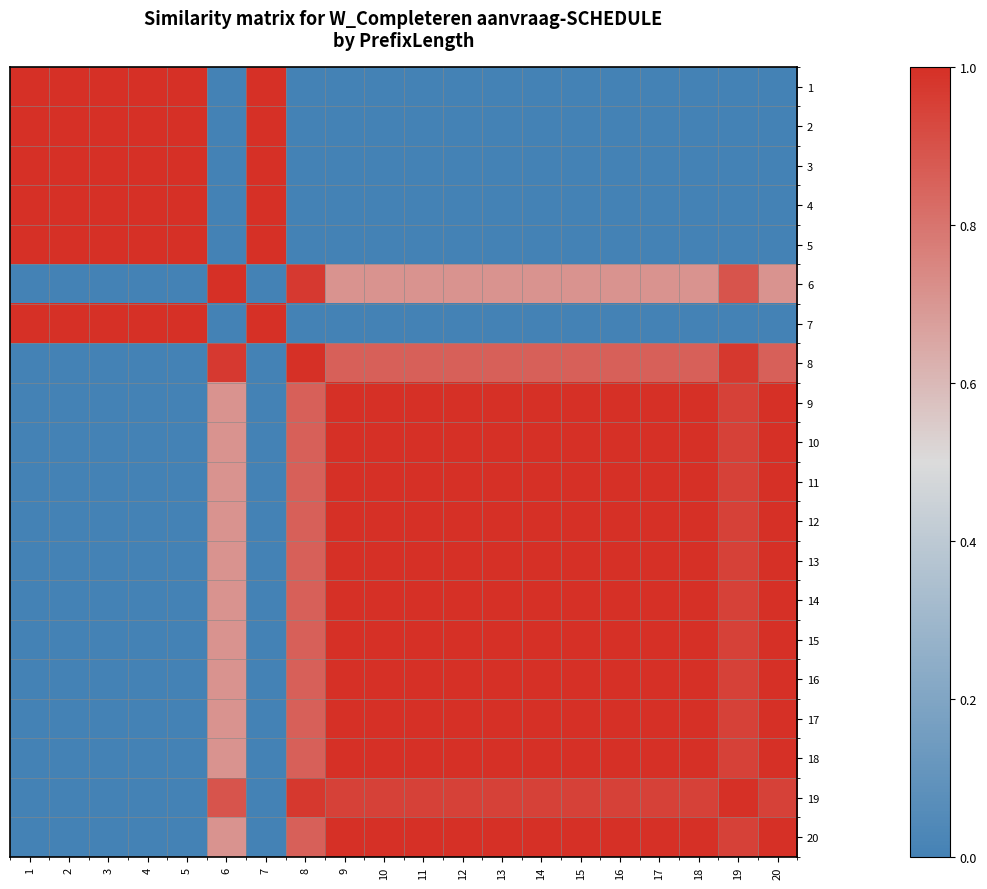

At how many categories does at least one series exceed 0?

20